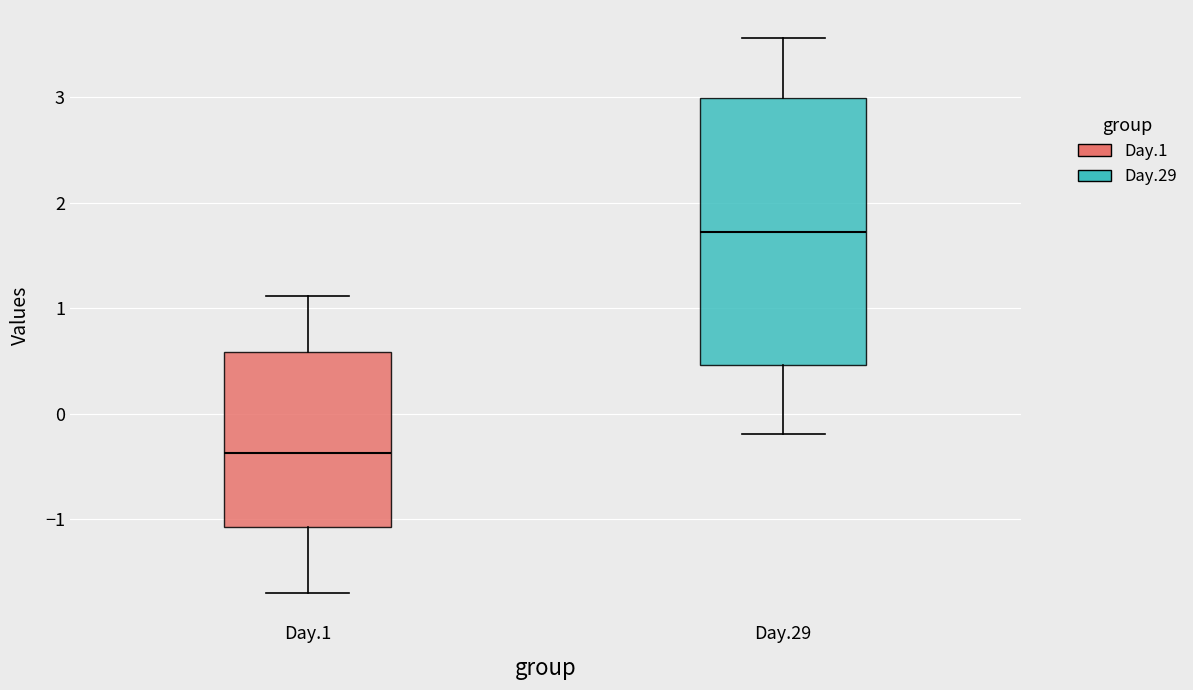

Which box is the tallest, from its lower edge to its upper edge?

Day.29